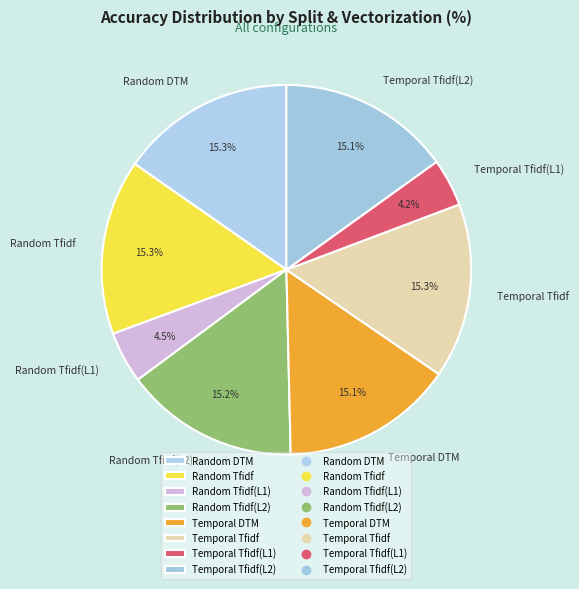

How many slices are in this pie chart?

8